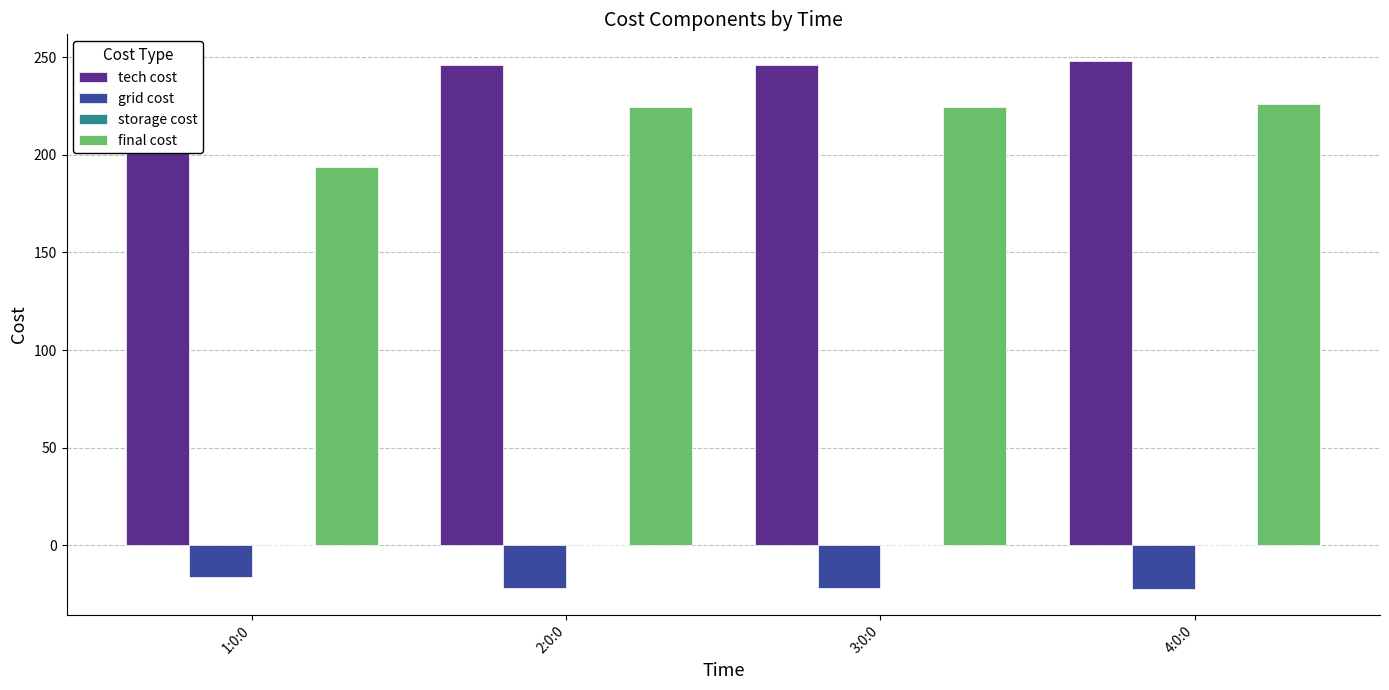

What is the sum of the tech cost values at 4:0:0 and 3:0:0?

494.5